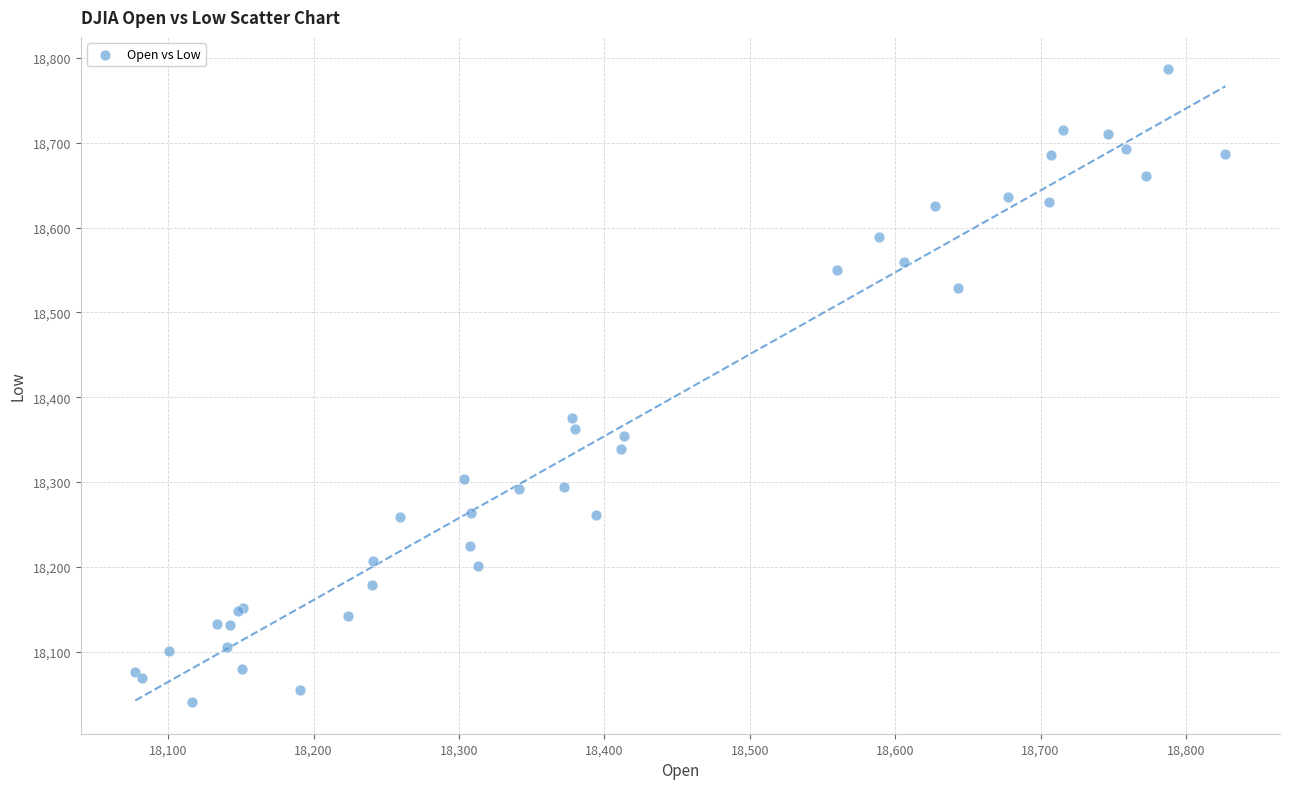

What Y value in the scatter plot is closest to 18414?

18375.8